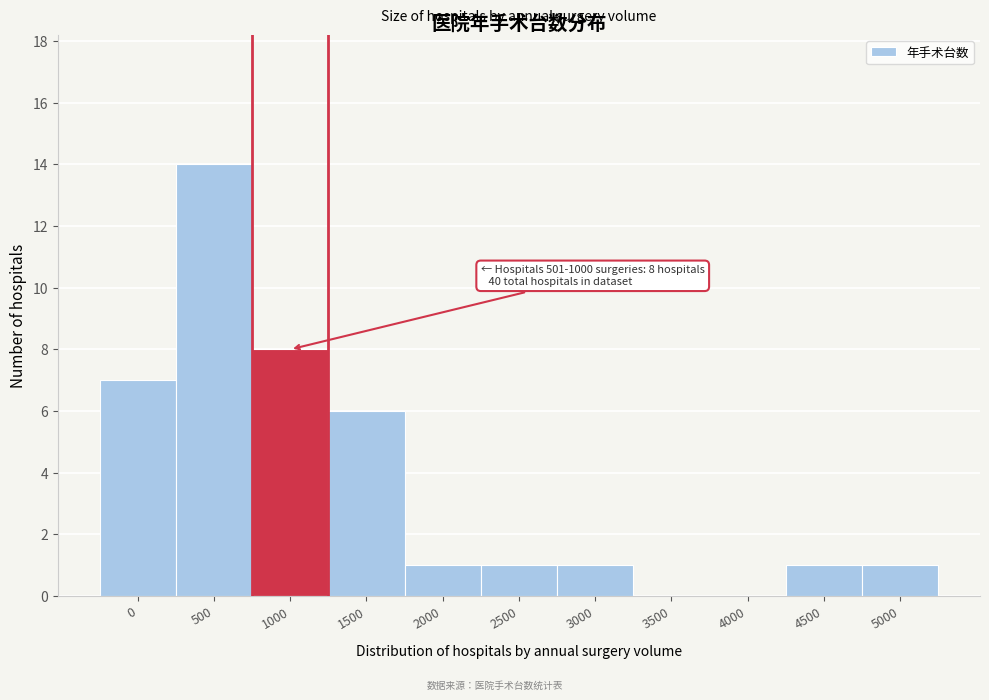

Reading right to left, what are all the values shown in this chart?

5000=1	4500=1	4000=0	3500=0	3000=1	2500=1	2000=1	1500=6	1000=8	500=14	0=7